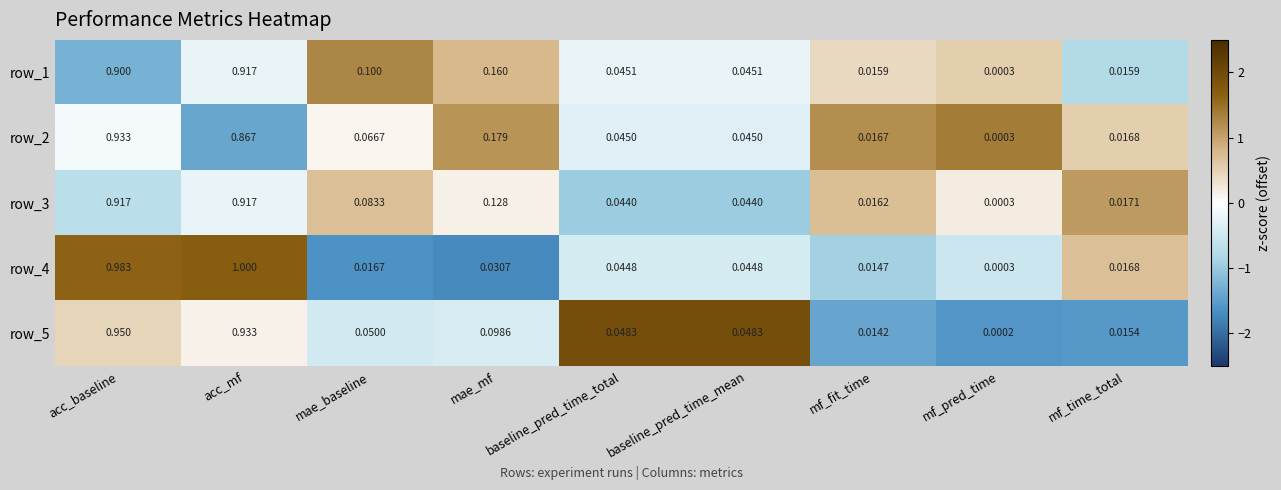

At which category does the chart reach its peak across all series?

acc_mf